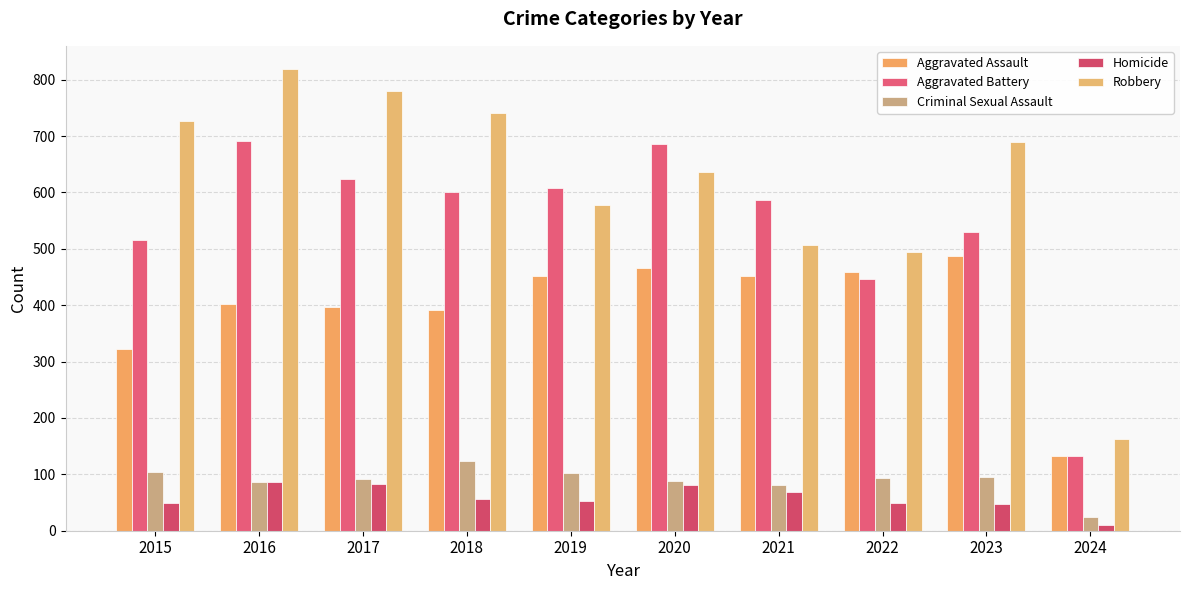

At which label does Robbery reach its peak?

2016